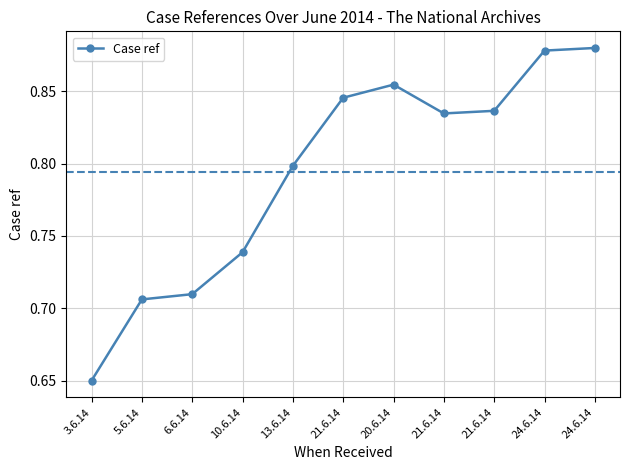

List the labels in order of value, largest first.

24.6.14, 24.6.14, 20.6.14, 21.6.14, 21.6.14, 21.6.14, 13.6.14, 10.6.14, 6.6.14, 5.6.14, 3.6.14